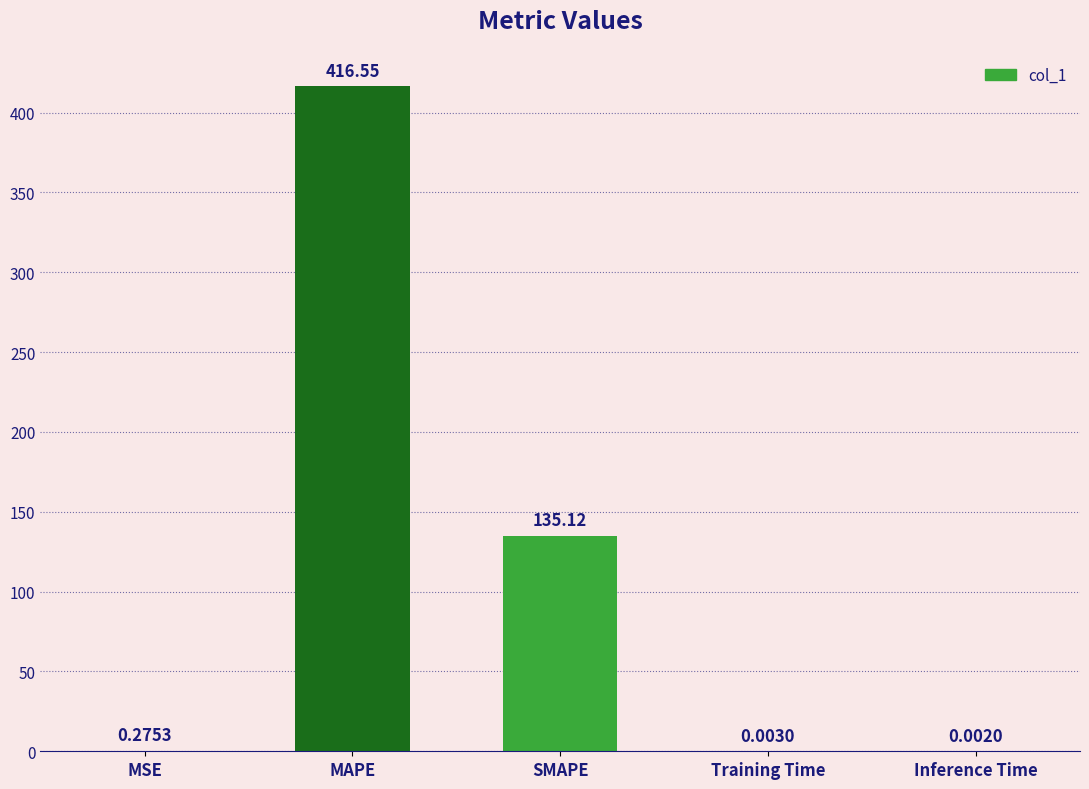

What is the change in value from MSE to MAPE?

+416.3